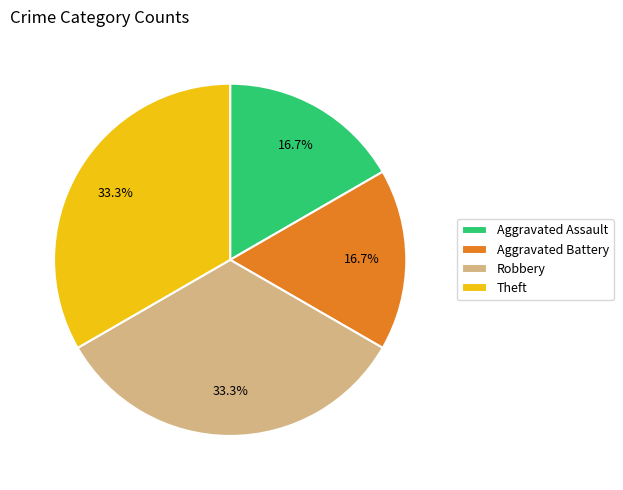

What percentage is NOT represented by Theft?

66.7%